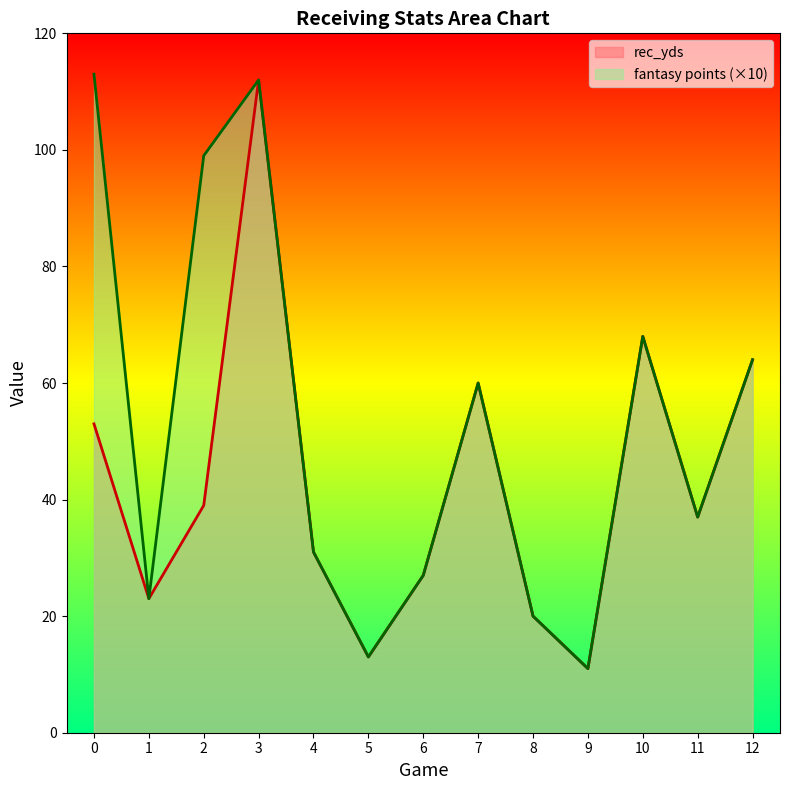

Which series has the largest range (max minus min)?

fantasy points (×10)